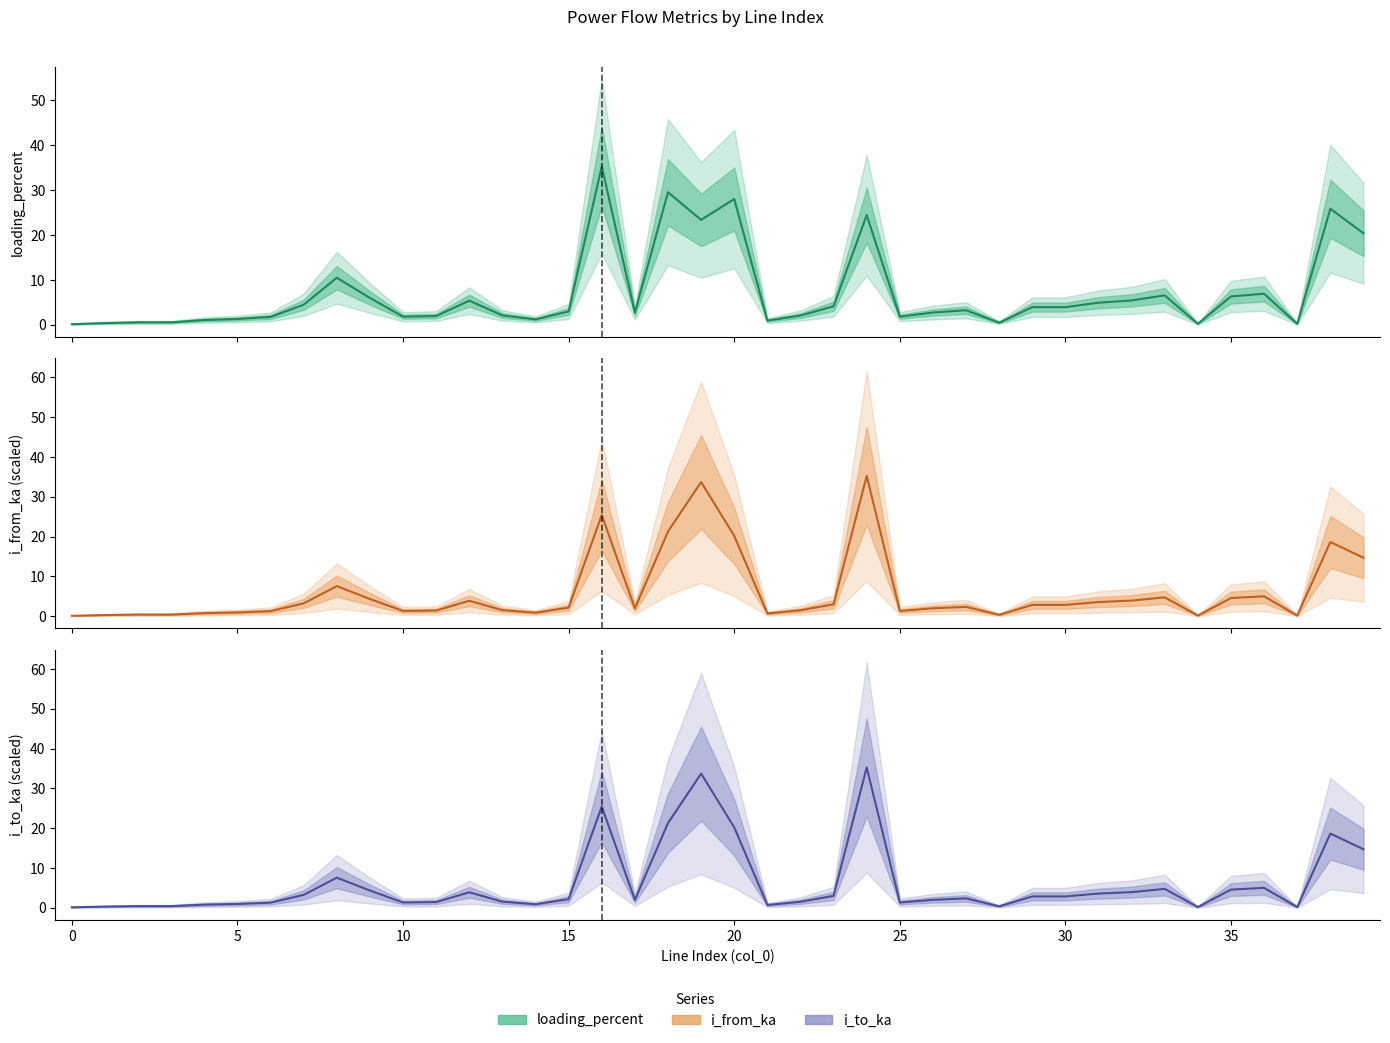

What is the difference between the maximum and second lowest values in the loading_percent series?

35.0